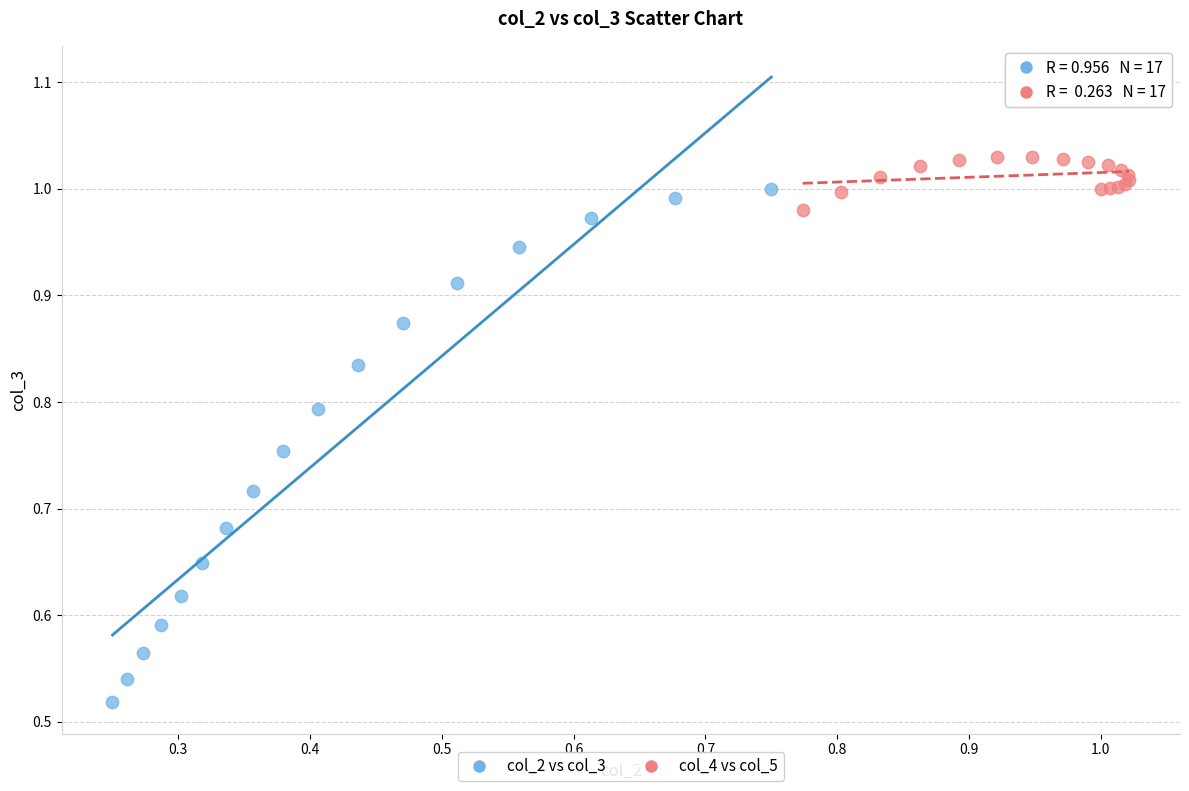

Which series has the largest Y range (max minus min)?

col_2 vs col_3